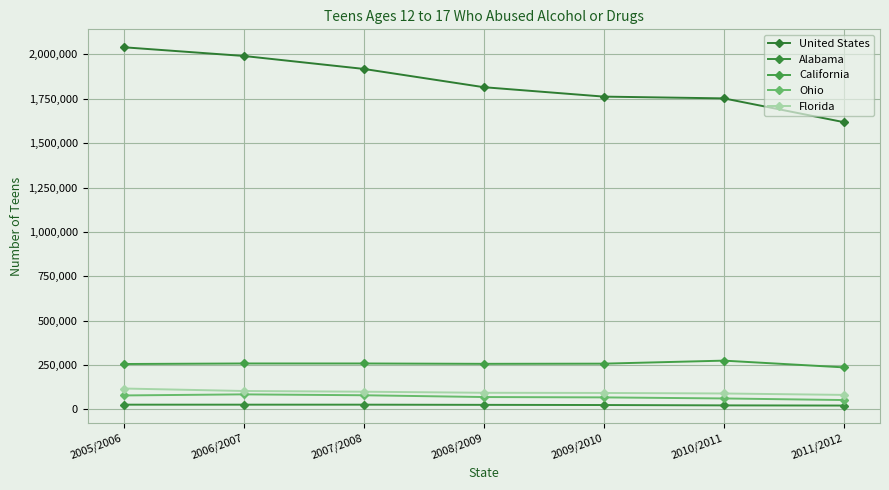

At which category does California reach its first local valley?

2008/2009